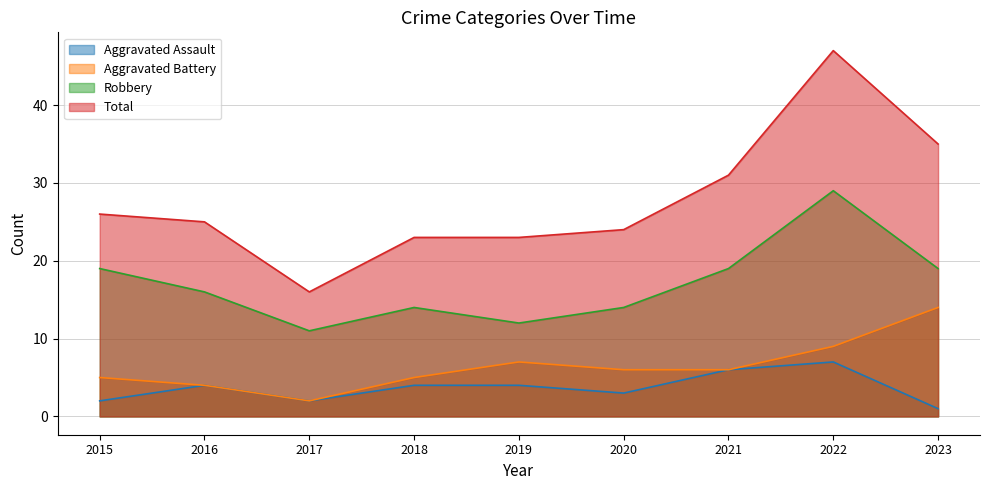

Which series has the widest spread of values?

Total